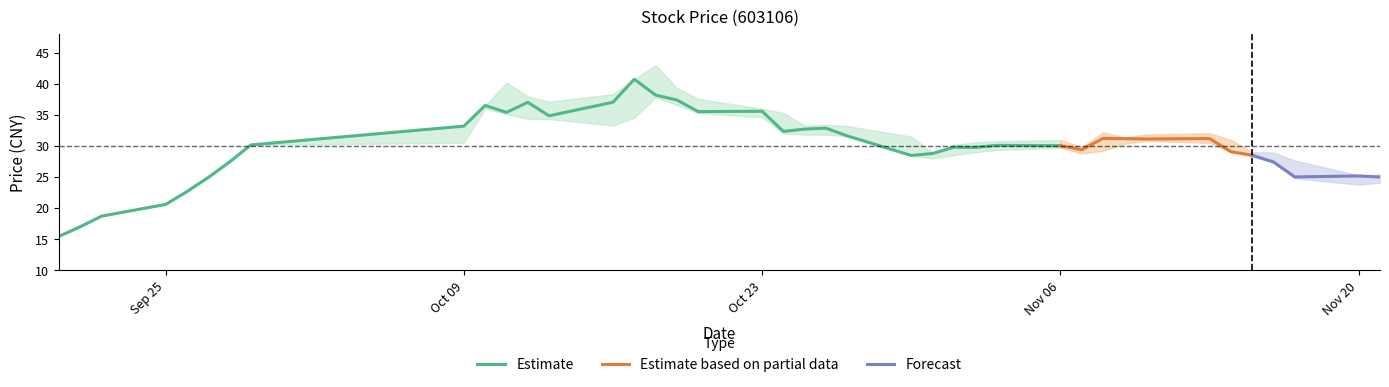

True or false: Estimate has a value of 20.6 at Sep 25.

True